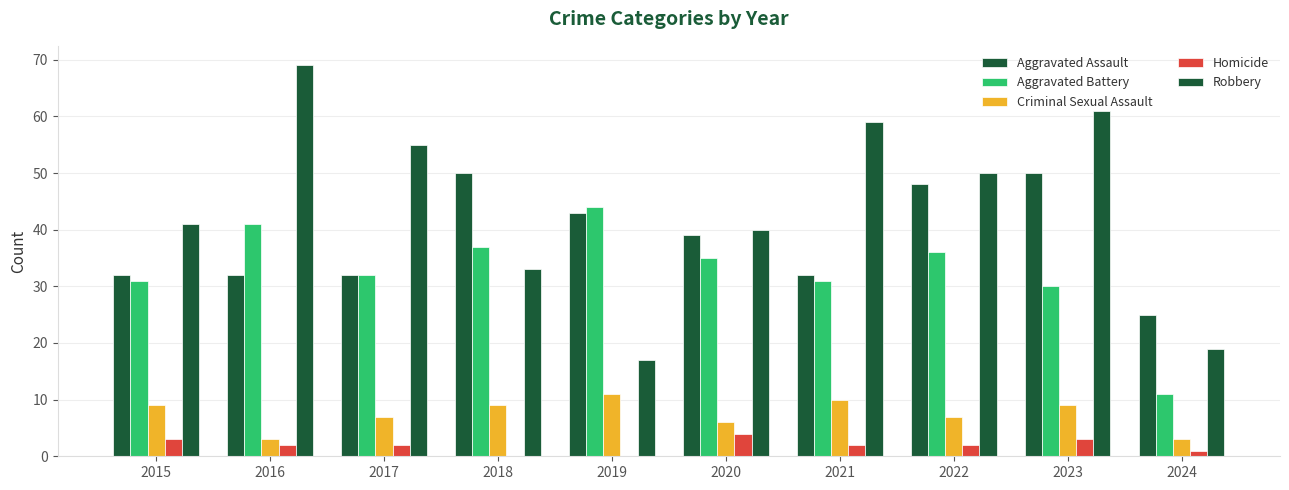

Rank the series at 2024 from highest to lowest value.

Aggravated Assault, Robbery, Aggravated Battery, Criminal Sexual Assault, Homicide